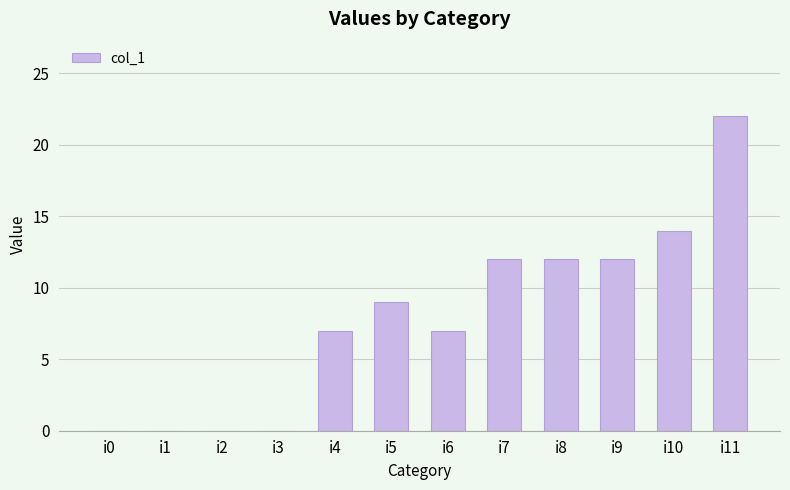

What is the change in value from i0 to i8?

+12